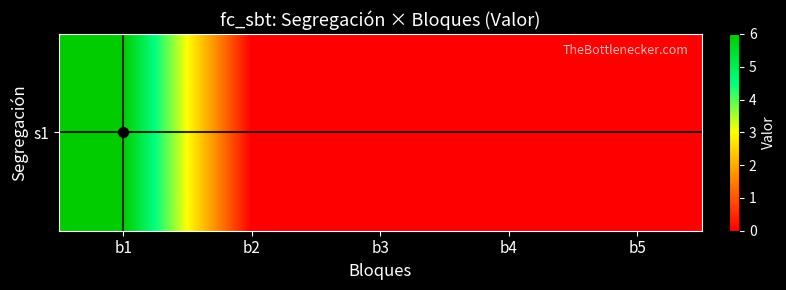

Is it true that the value at b4 is 0?

True